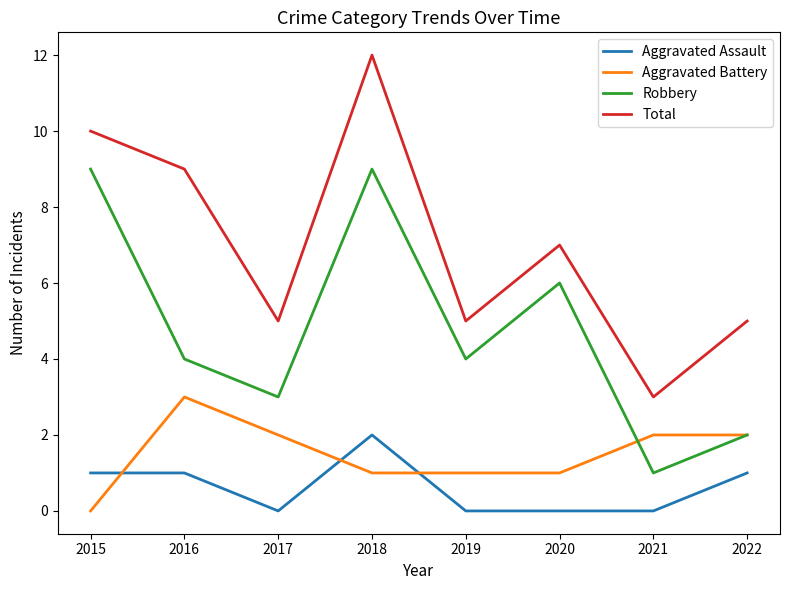

Is it true that Aggravated Assault equals -1 at 2017?

False